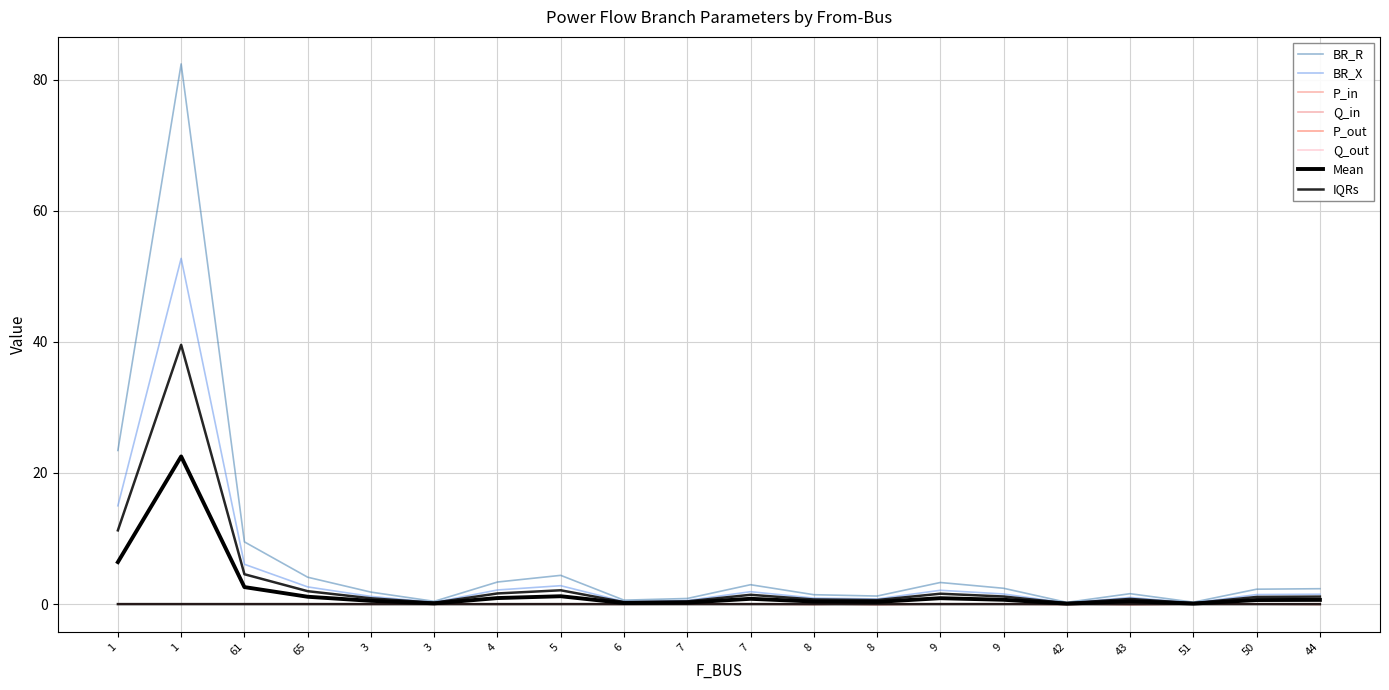

What is the sum of all P_in values?

-0.1